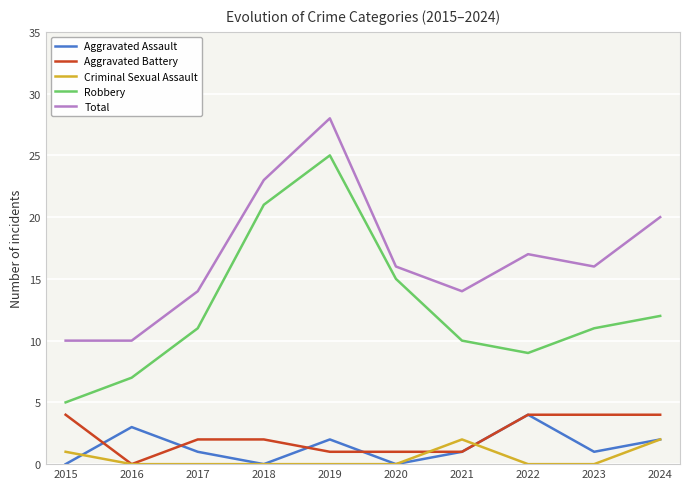

True or false: Criminal Sexual Assault and Robbery intersect in this chart.

False